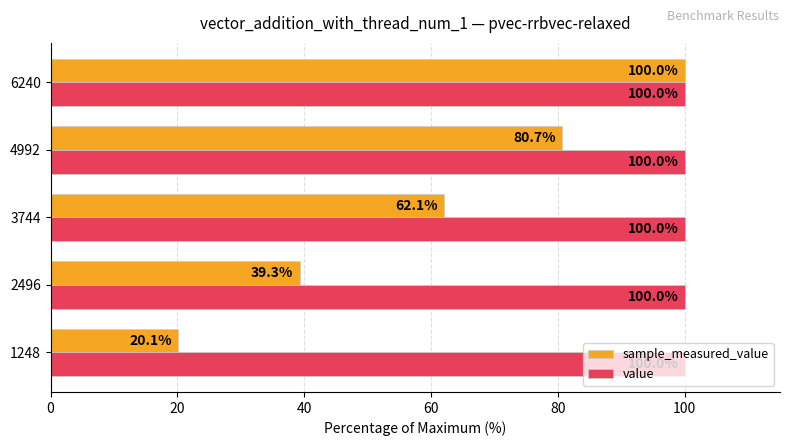

The value series shows 100.0 at 1248. True or false?

True